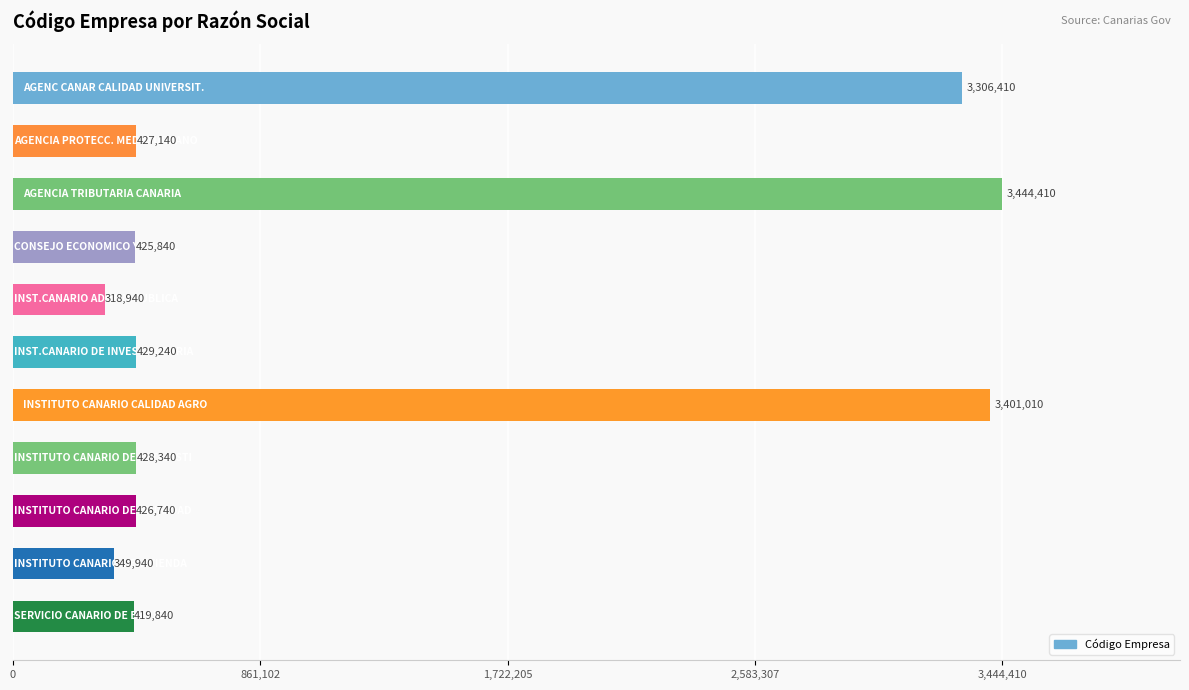

Are the bars grouped side by side (vs. stacked)?

No